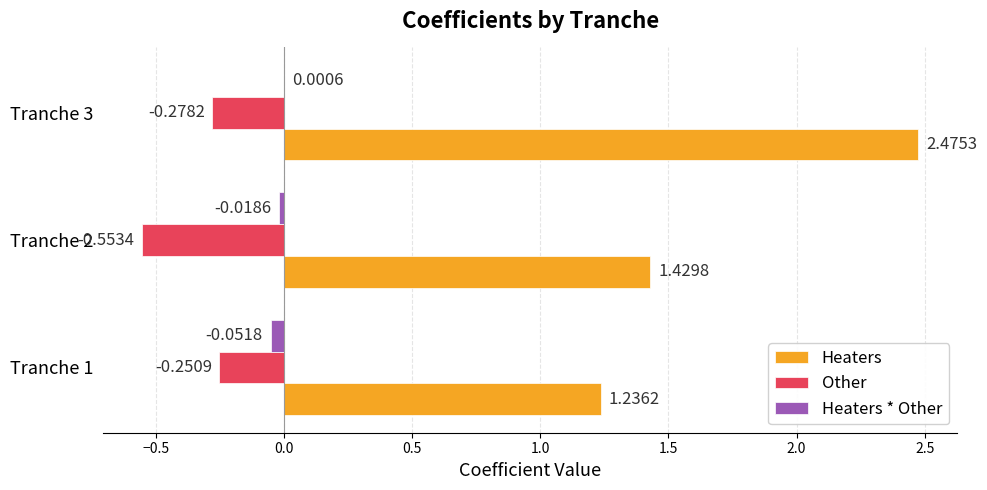

At which category is the sum across all series the highest?

Tranche 3